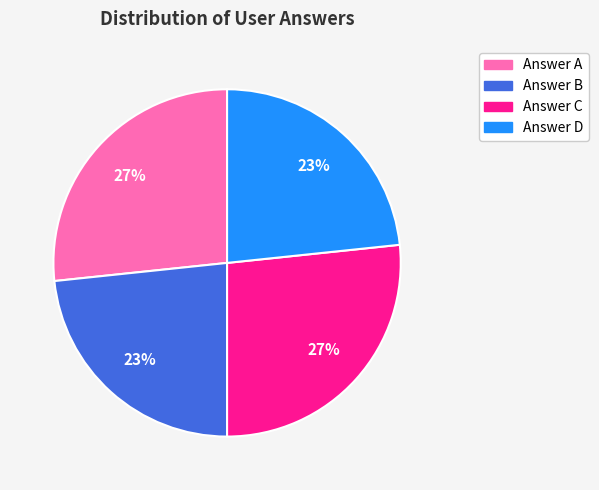

Count the number of slices in the pie.

4